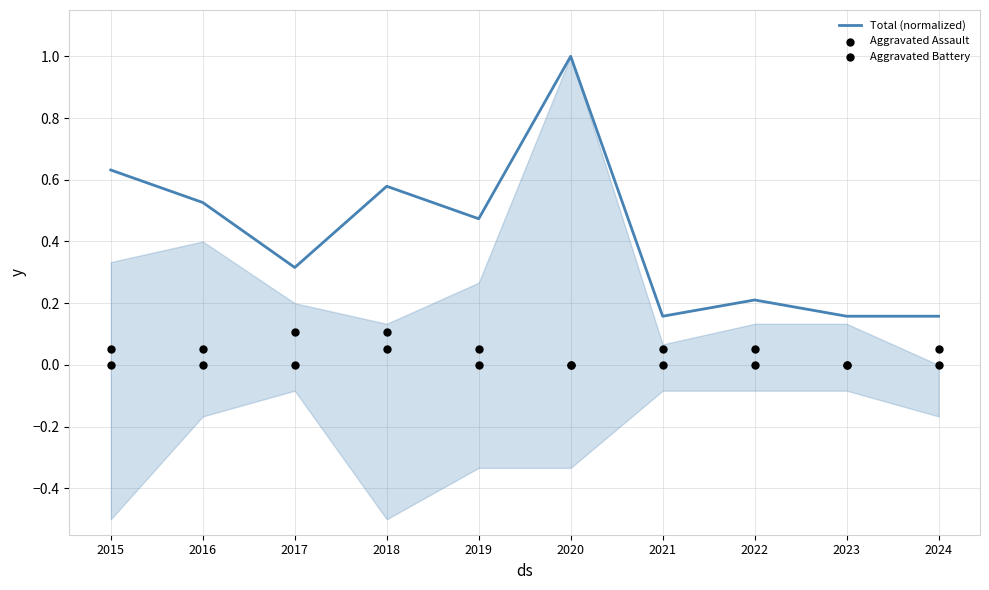

What is the total value across all series at 2022?

0.3